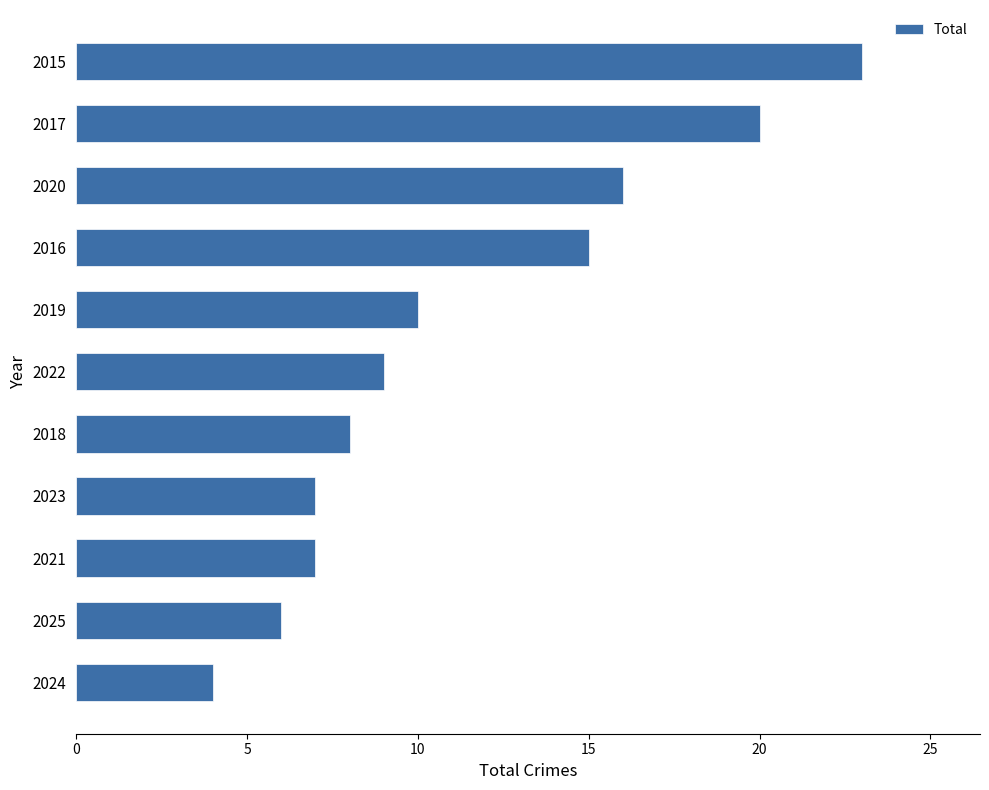

Reading bottom to top, list all the values displayed in this chart.

2024=4	2025=6	2021=7	2023=7	2018=8	2022=9	2019=10	2016=15	2020=16	2017=20	2015=23